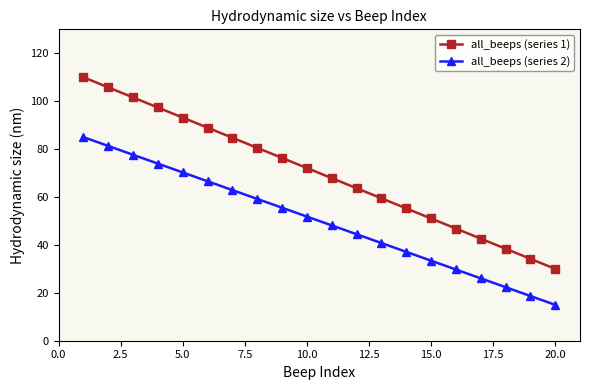

What is the value of the all_beeps (series 1) point at the 18th from the left?

38.4